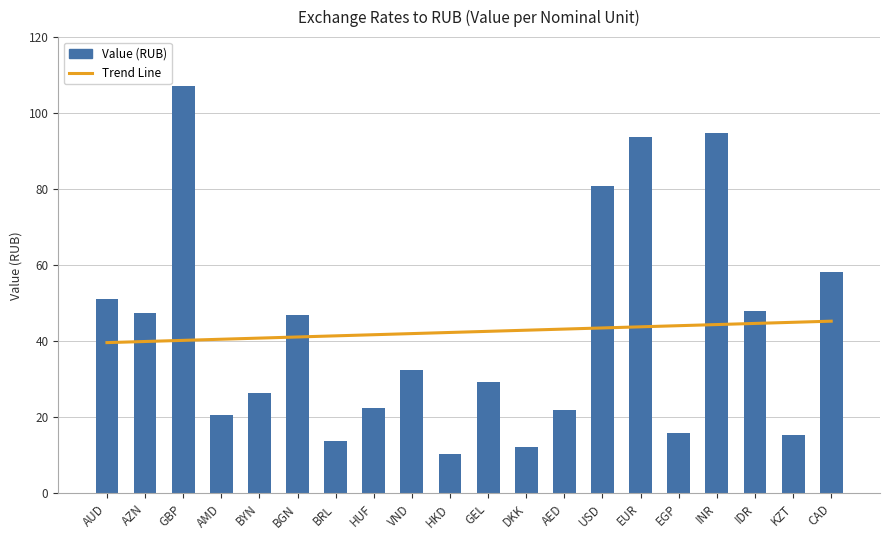

Which series has the largest range (max minus min)?

Value (RUB)